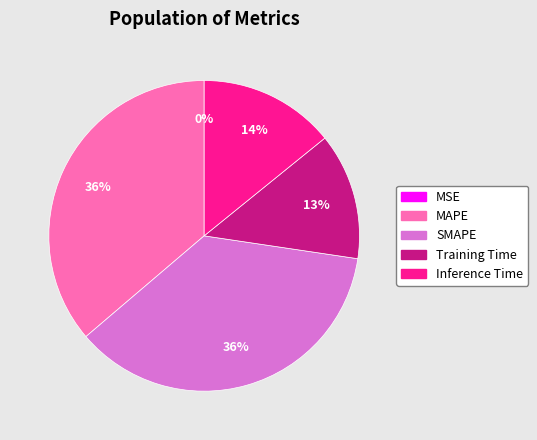

Is there a majority slice in this chart?

No